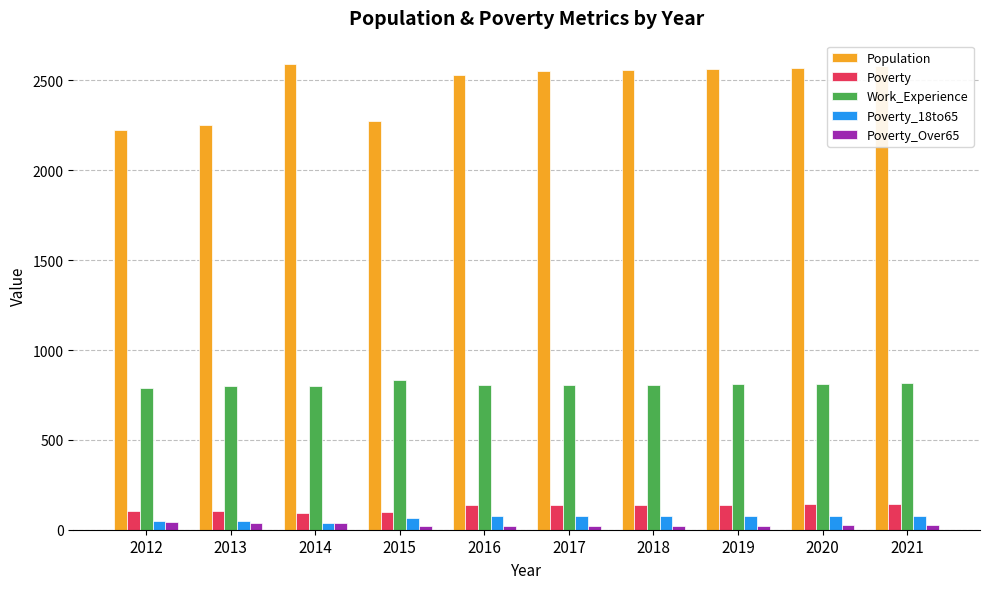

What is the average value of the Population series?

2470